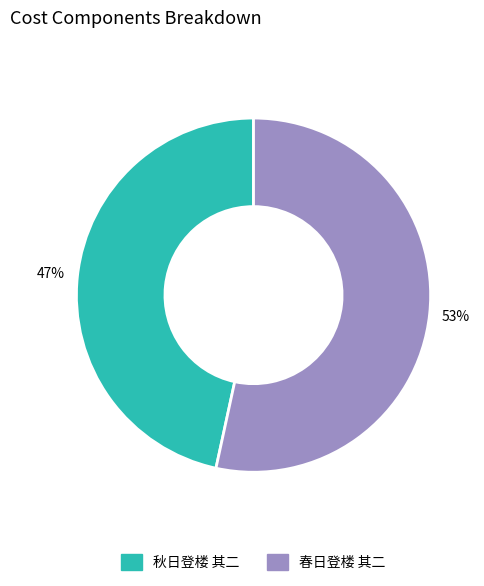

What is the largest slice in the pie chart?

春日登楼 其二